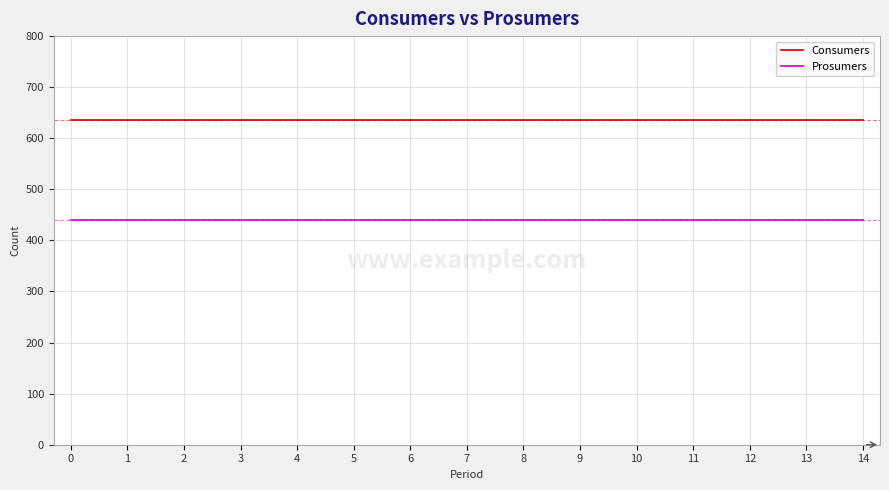

Does the chart display data point markers on the line(s)?

No